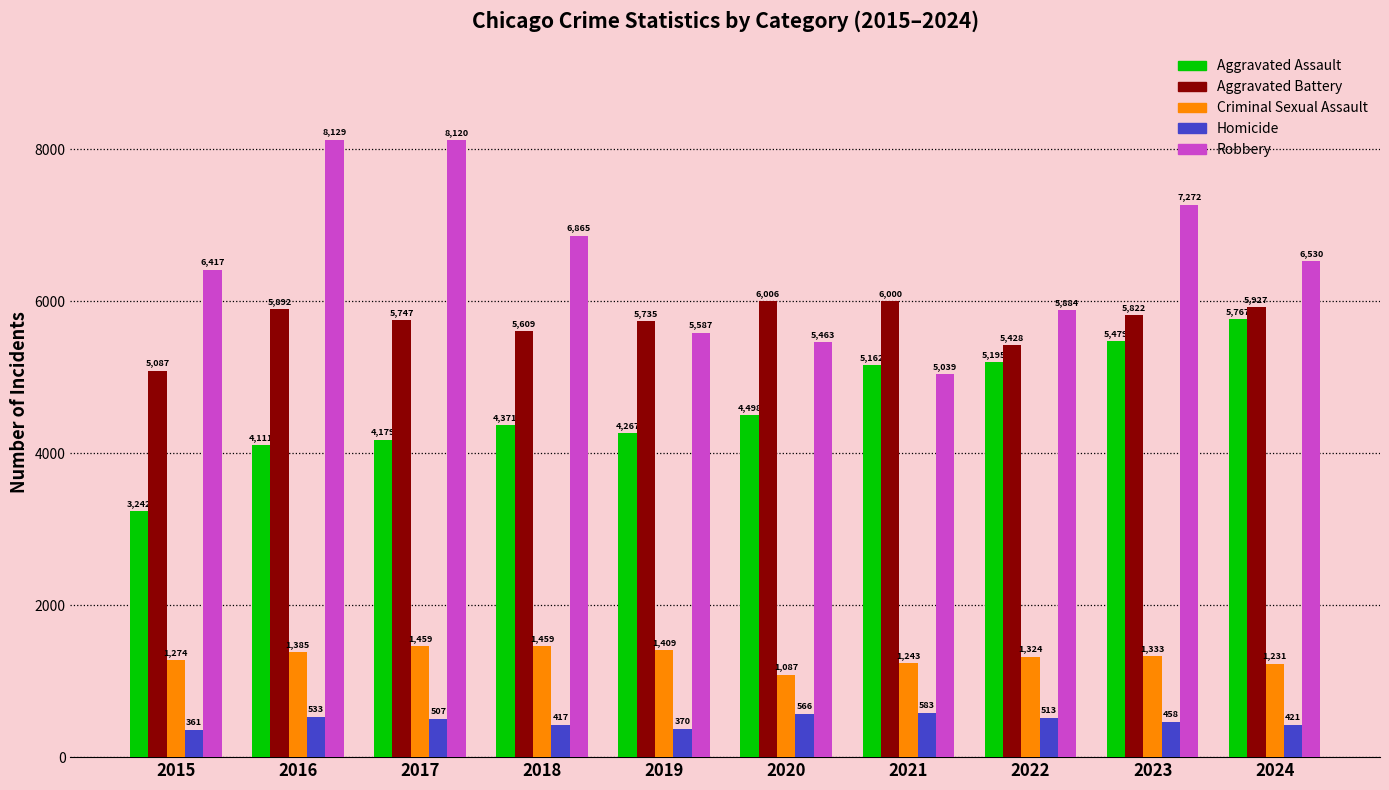

Does the chart contain stacked bars?

No